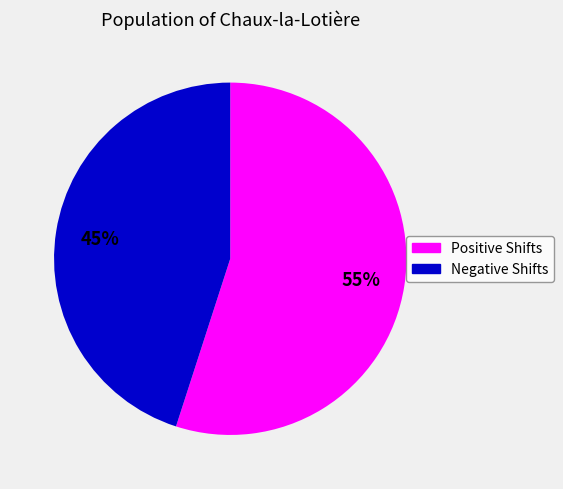

To the nearest percent, what is the average slice percentage?

50%